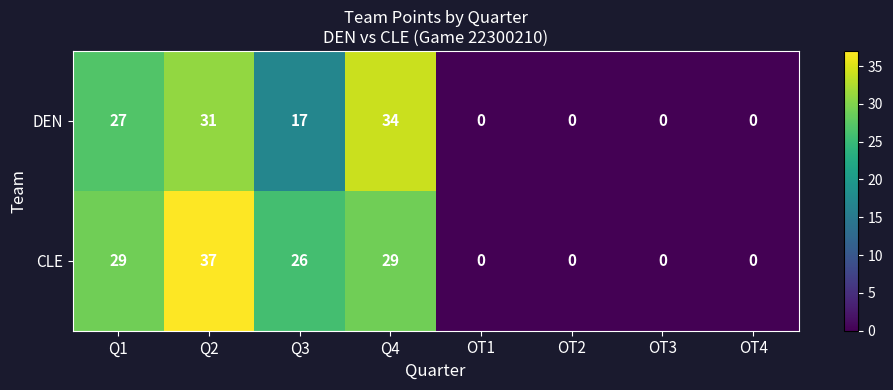

Which series has the widest spread of values?

CLE